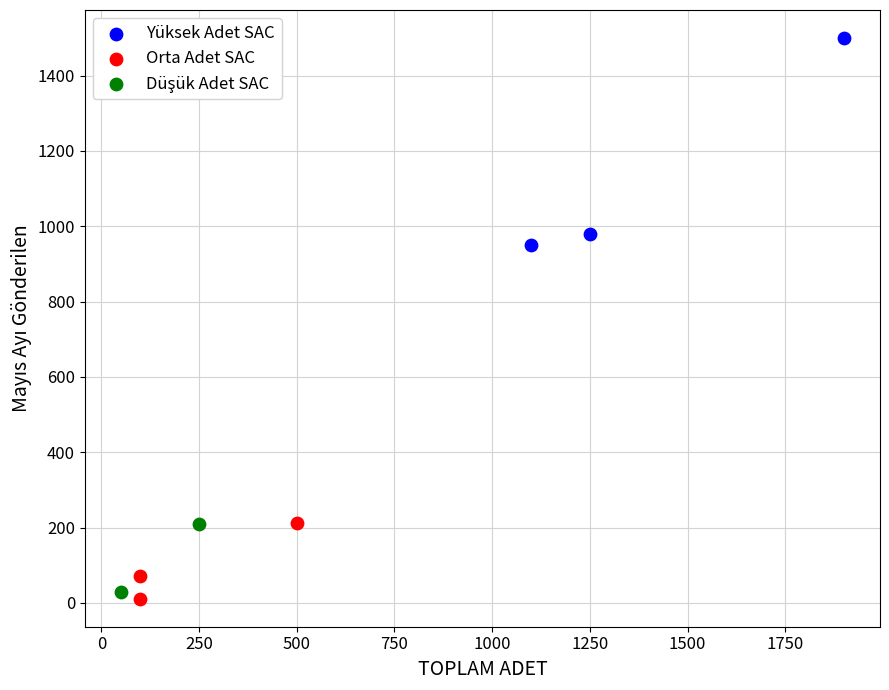

Which series reaches the minimum Y coordinate?

Orta Adet SAC